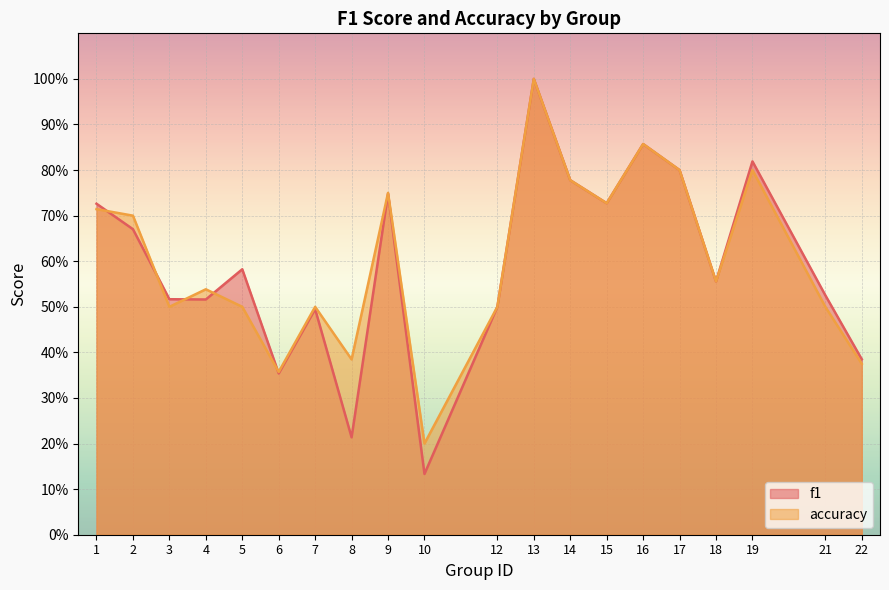

Which category has the highest value in the accuracy series?

13